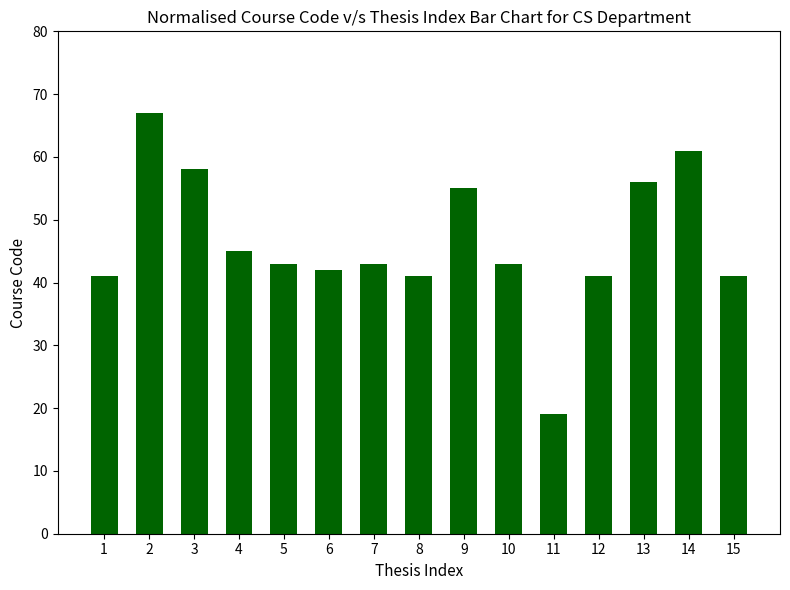

What is the sum of the values at 15 and 8?

82